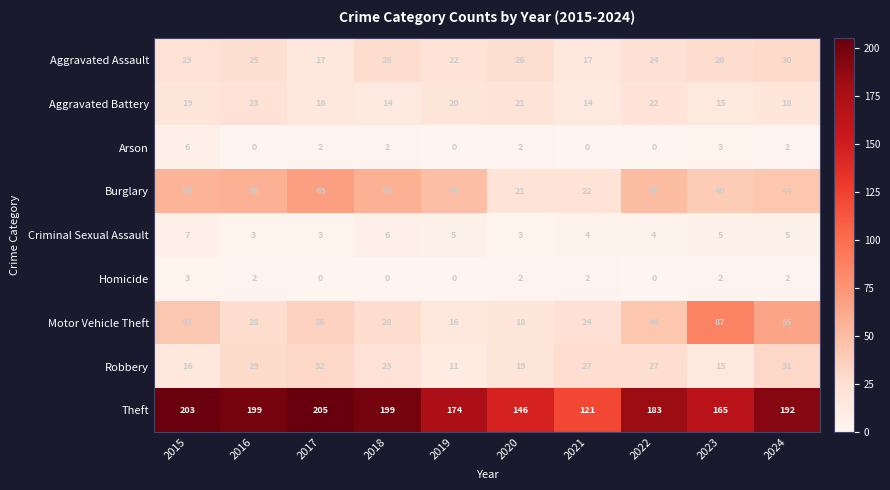

What is the difference between the highest and lowest values at 2015?

200